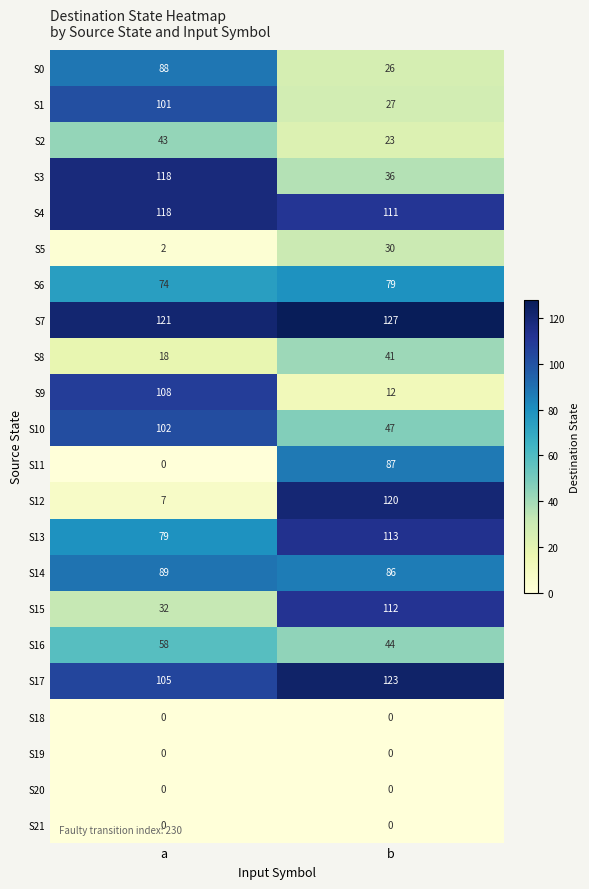

Which series changed the most between a and b?

S12